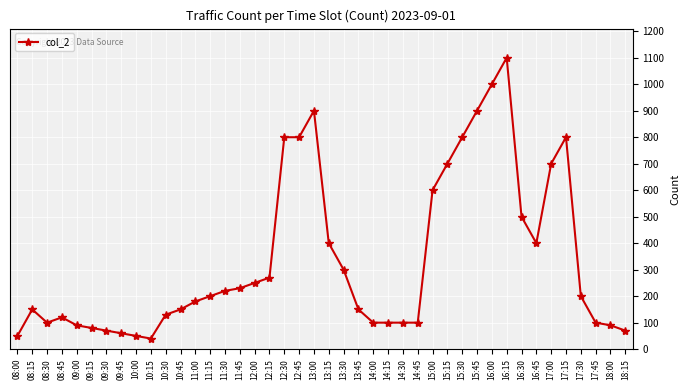

What is the ratio of the value at 12:30 to the value at 10:30?

6.2